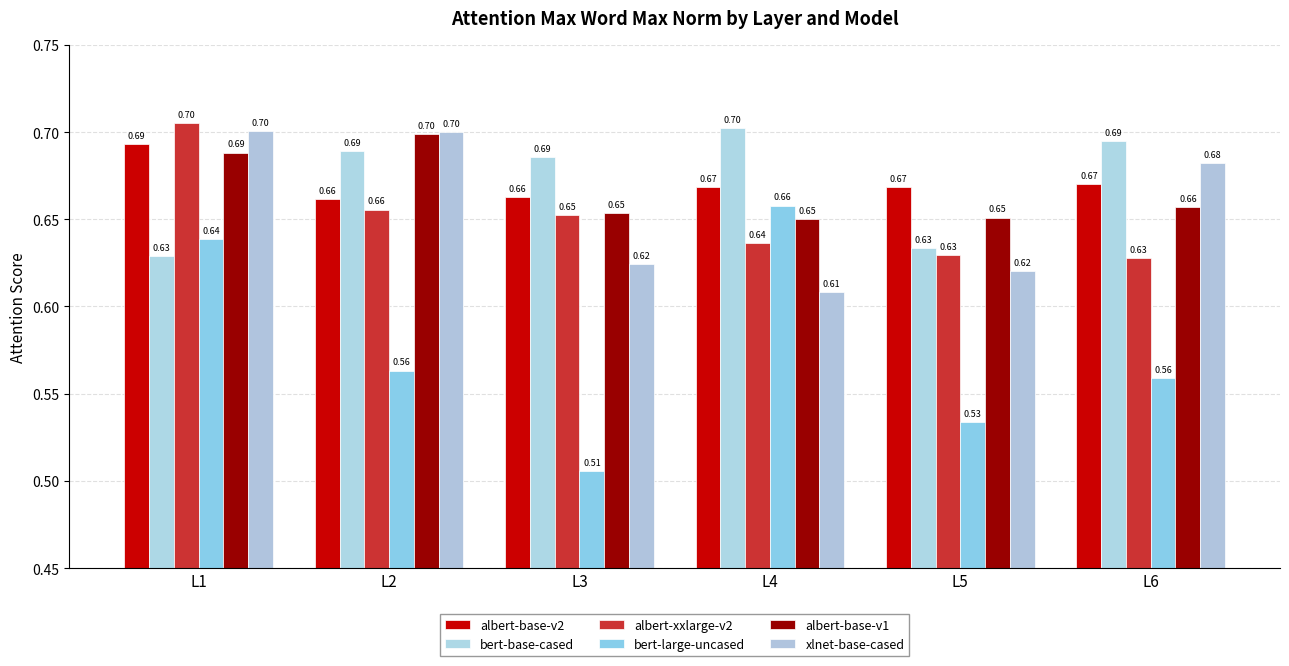

What is the difference between the bert-large-uncased values at L4 and L6?

0.1